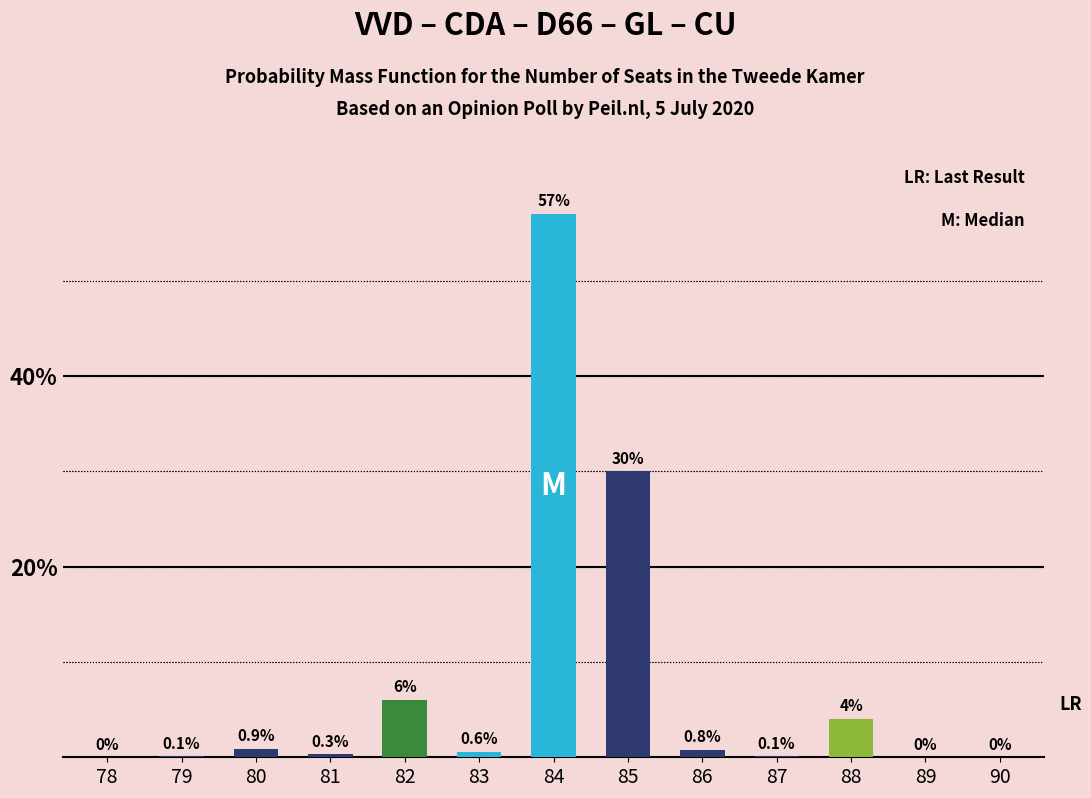

What is the difference between the values at 78 and 80?

0.9